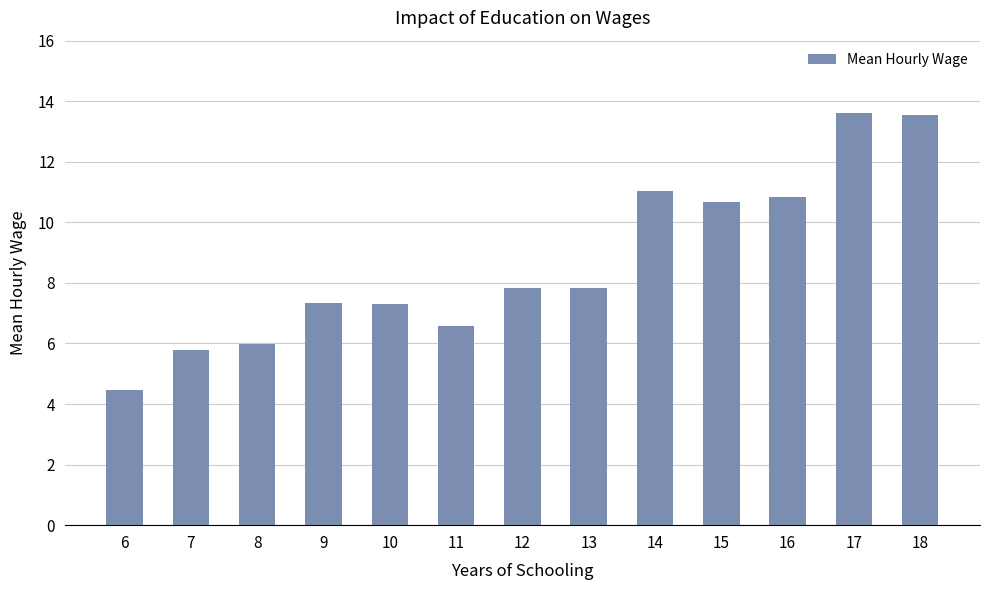

What is the minimum value shown in the chart?

4.5